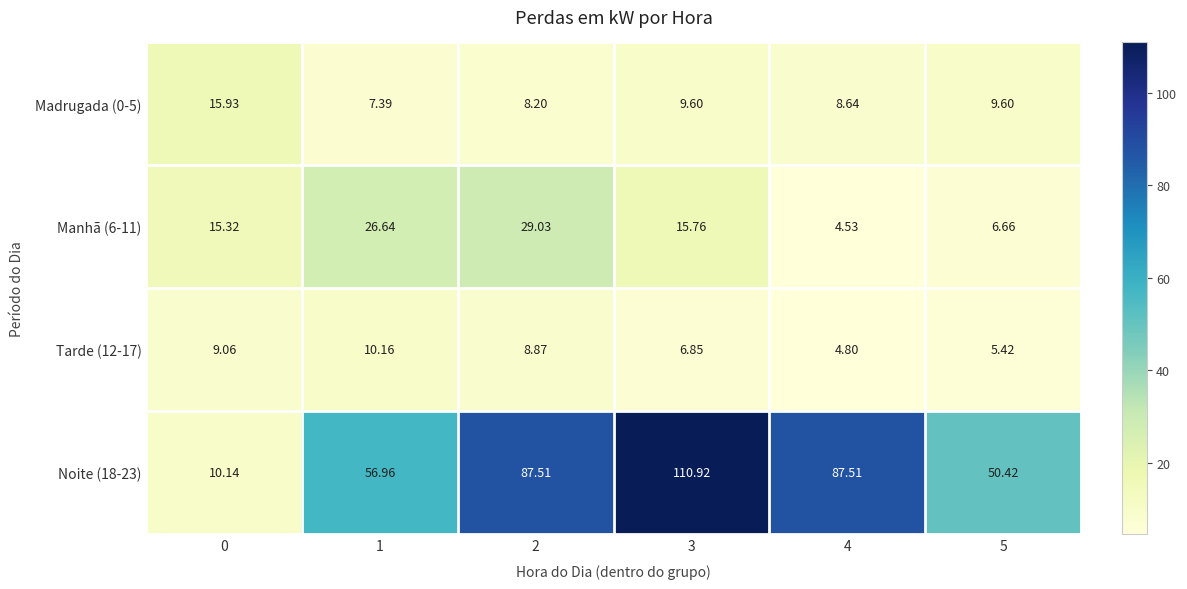

Is the value of Madrugada (0-5) at 4 greater than the value of Tarde (12-17) at 1?

No